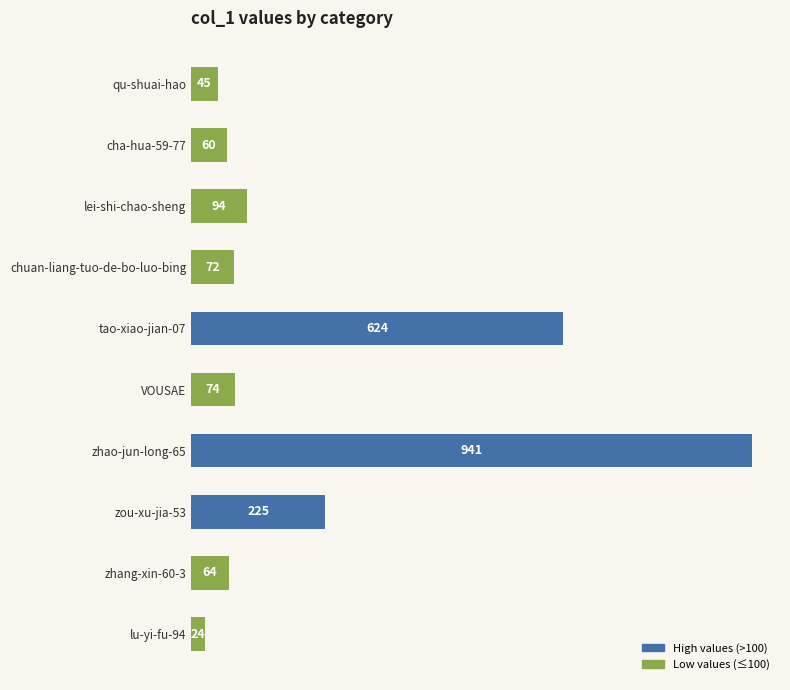

What is the sum of all values?

2223